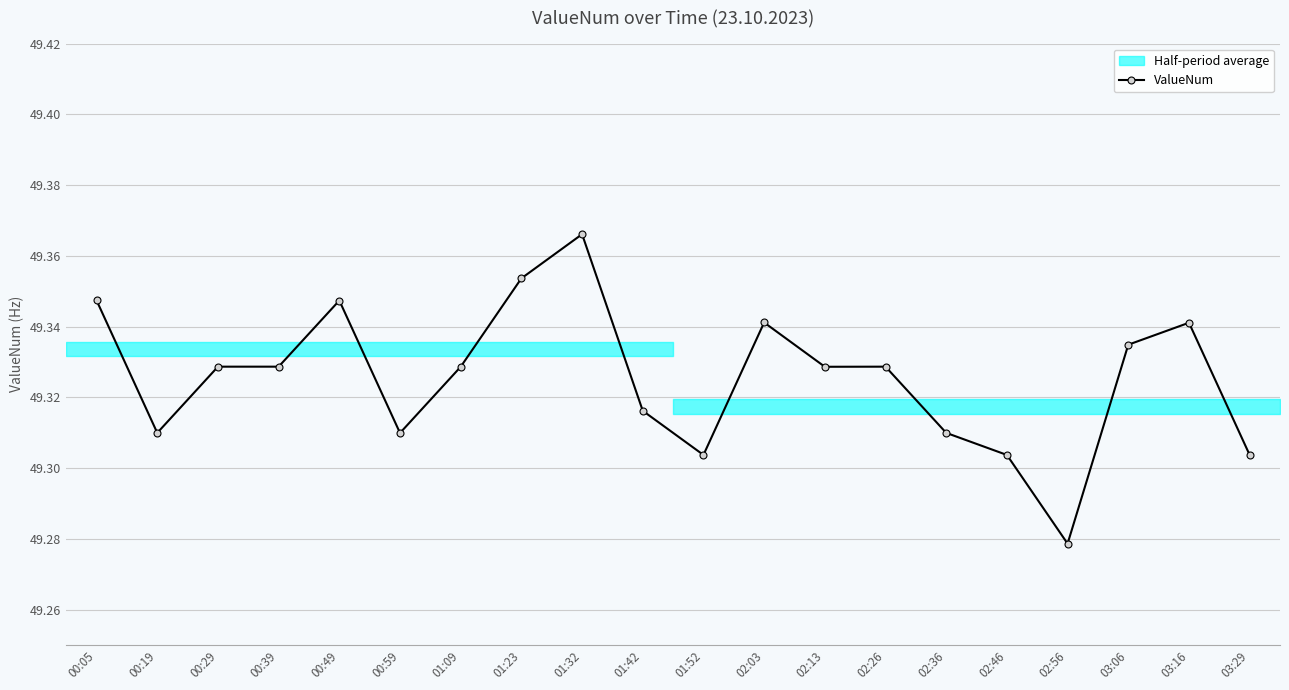

Read the value at 01:52.

49.3